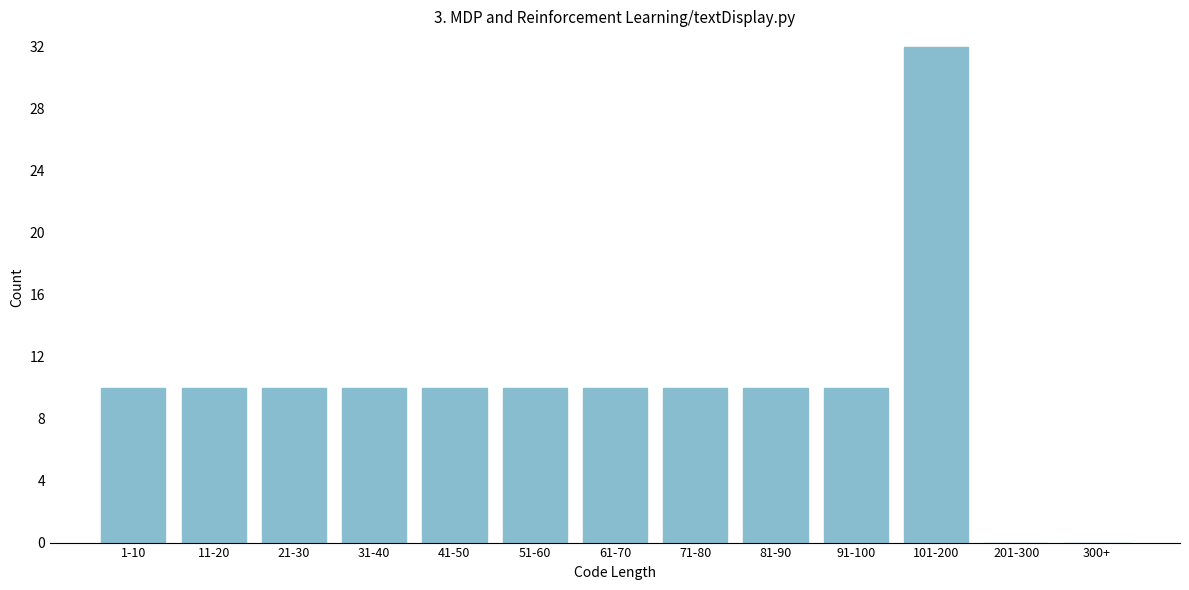

Reading left to right, list all the values displayed in this chart.

1-10=10	11-20=10	21-30=10	31-40=10	41-50=10	51-60=10	61-70=10	71-80=10	81-90=10	91-100=10	101-200=32	201-300=0	300+=0